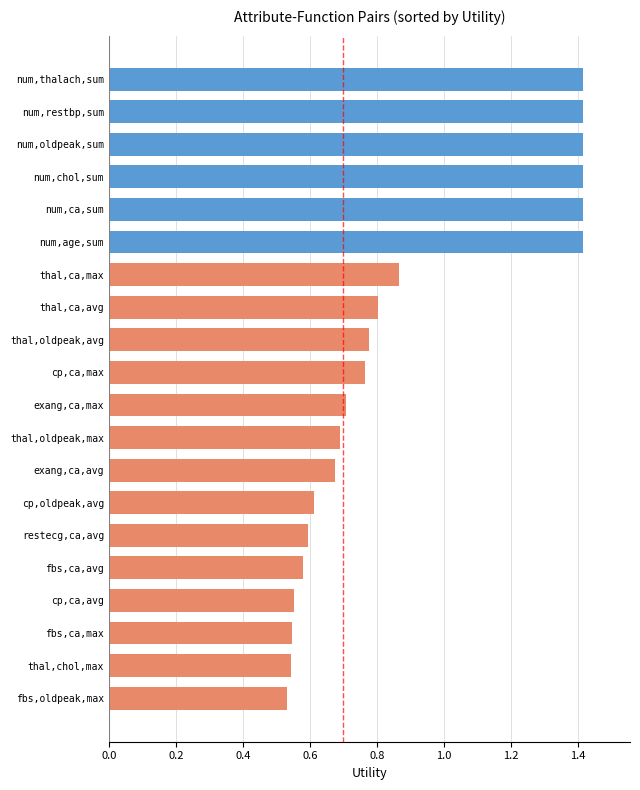

What is the change in value from num,chol,sum to exang,ca,max?

-0.7